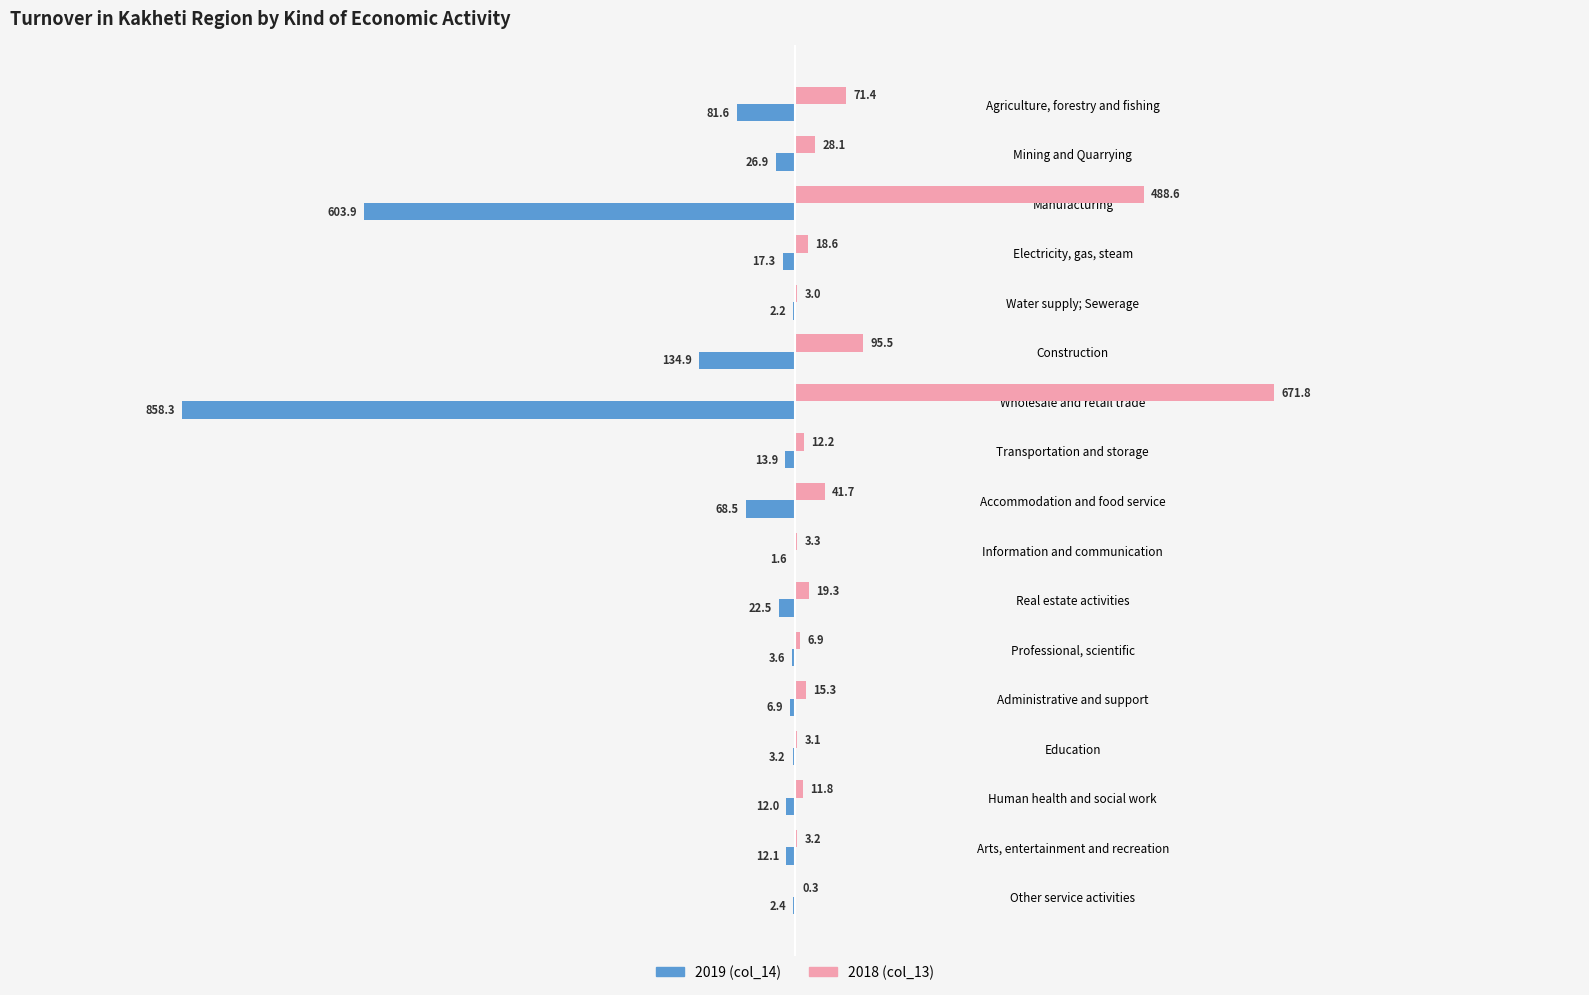

The value of 2019 (col_14) at Administrative and support is -6.9. True or false?

True